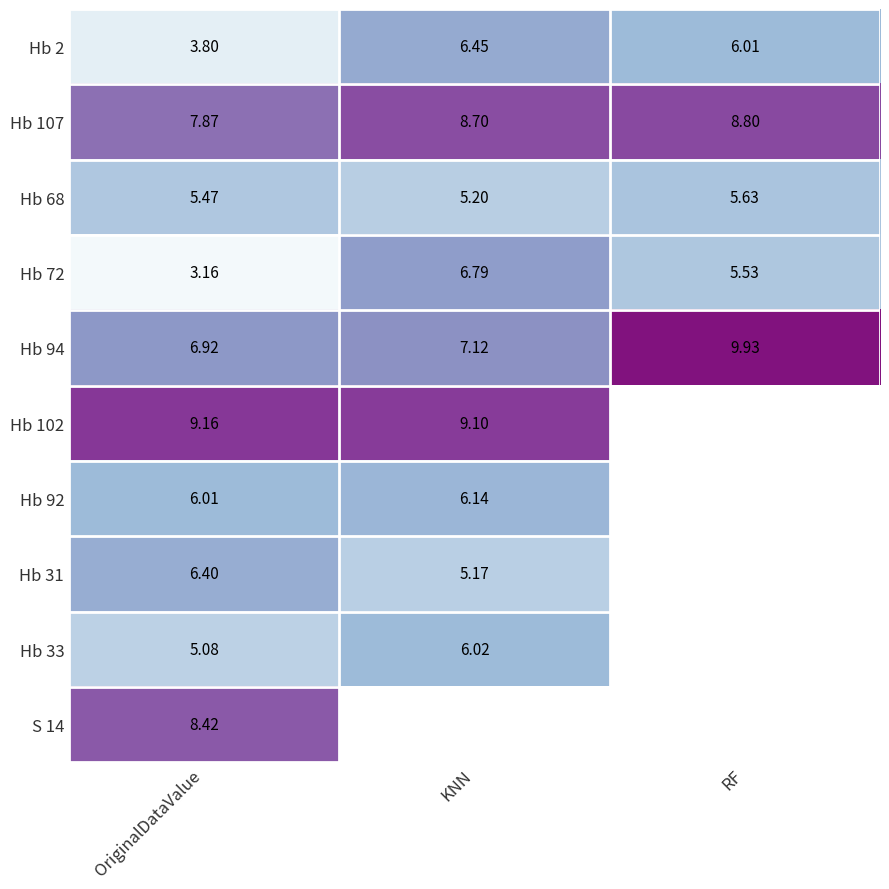

What is the total value across all series at OriginalDataValue?

62.3